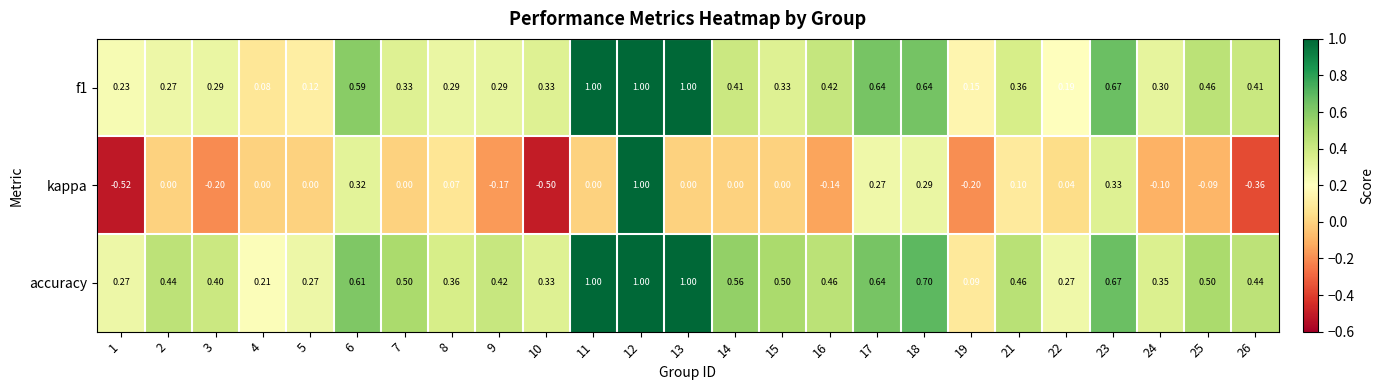

Which series has the widest spread of values?

kappa